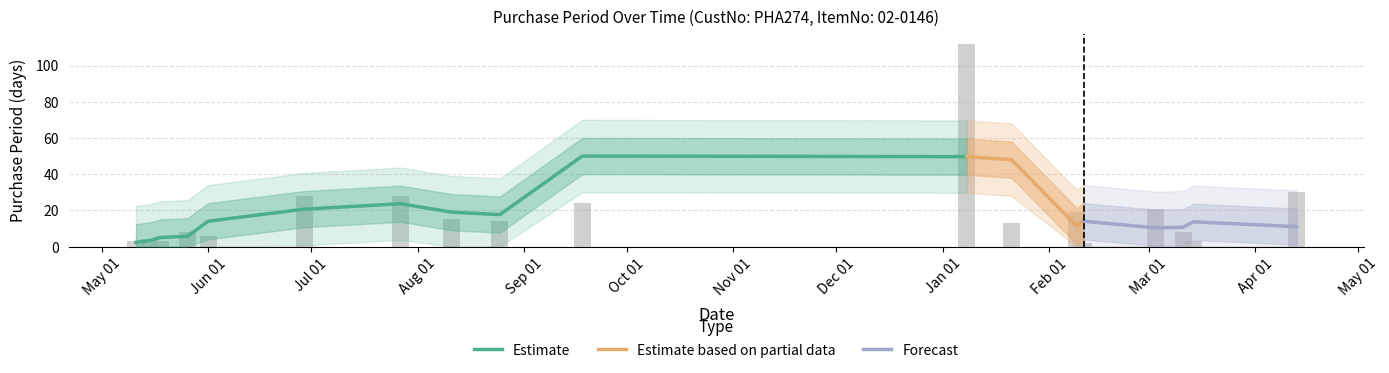

At which category does the chart reach its peak across all series?

2016-01-08